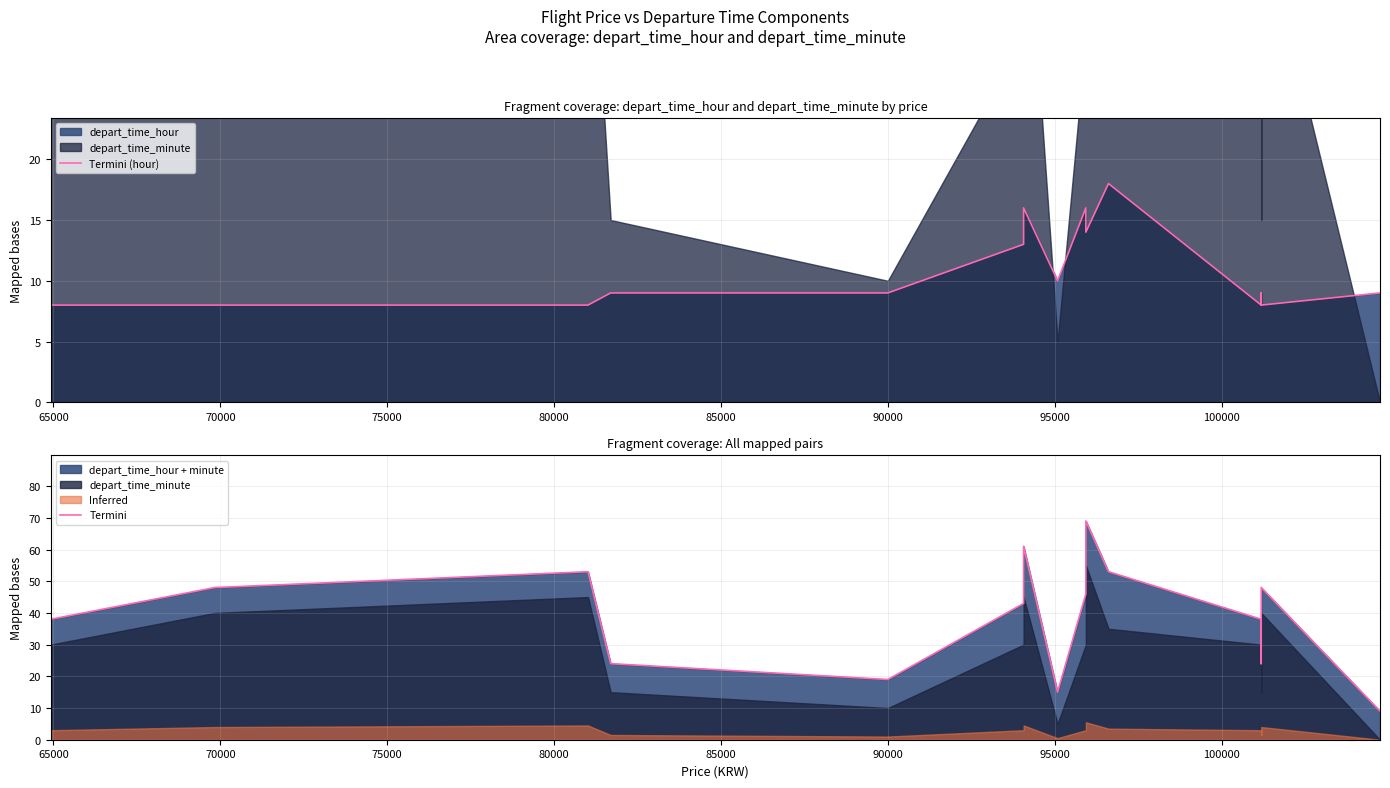

True or false: Termini and Termini (hour) intersect in this chart.

False